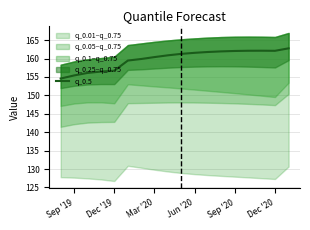

The q_0.5 series shows 162.1 at Dec '20. True or false?

True